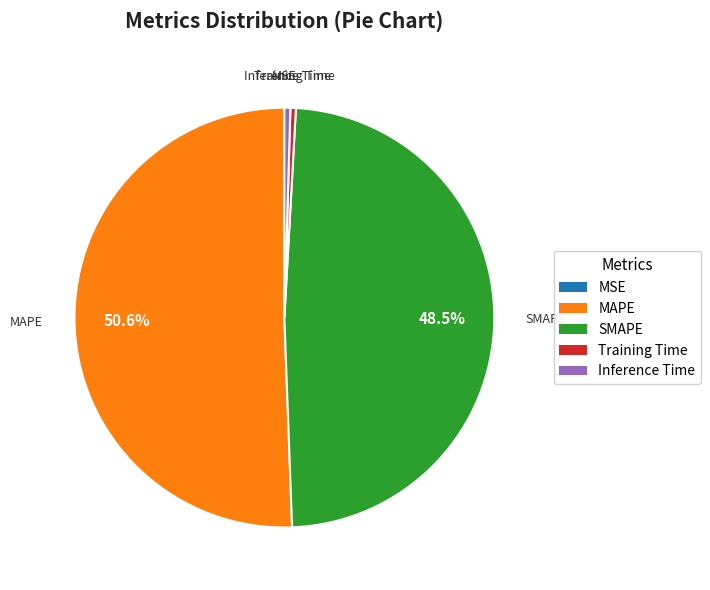

Between Training Time and MAPE, which is larger?

MAPE